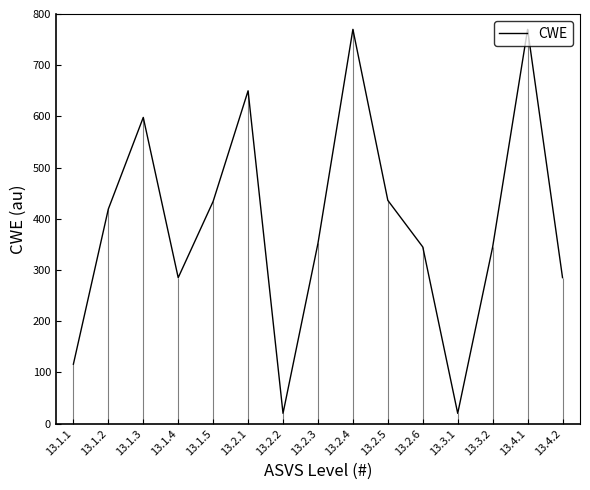

What is the ratio of the value at 13.2.1 to the value at 13.2.3?

1.8